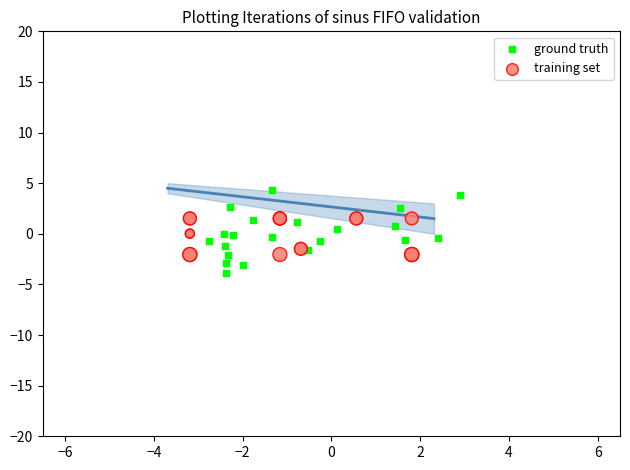

Which series has the widest spread of Y values?

ground truth